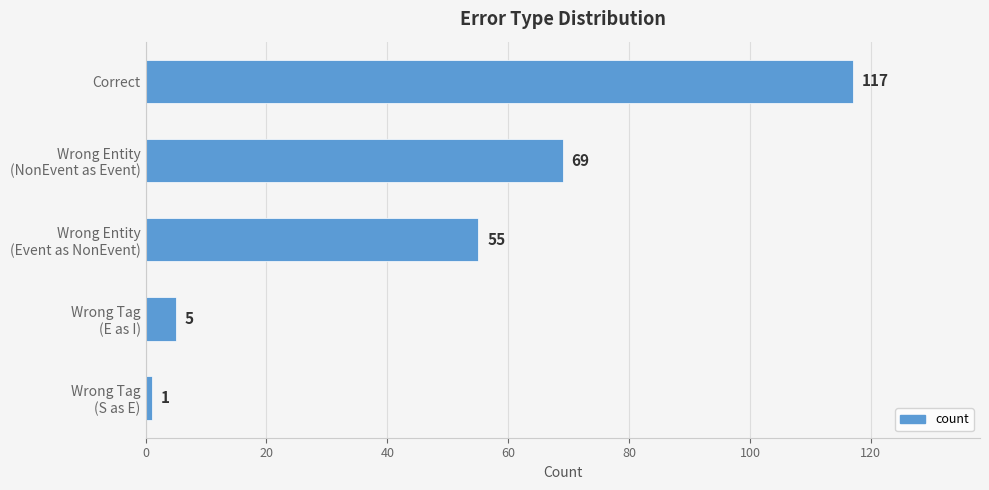

What is the sum of all values?

247